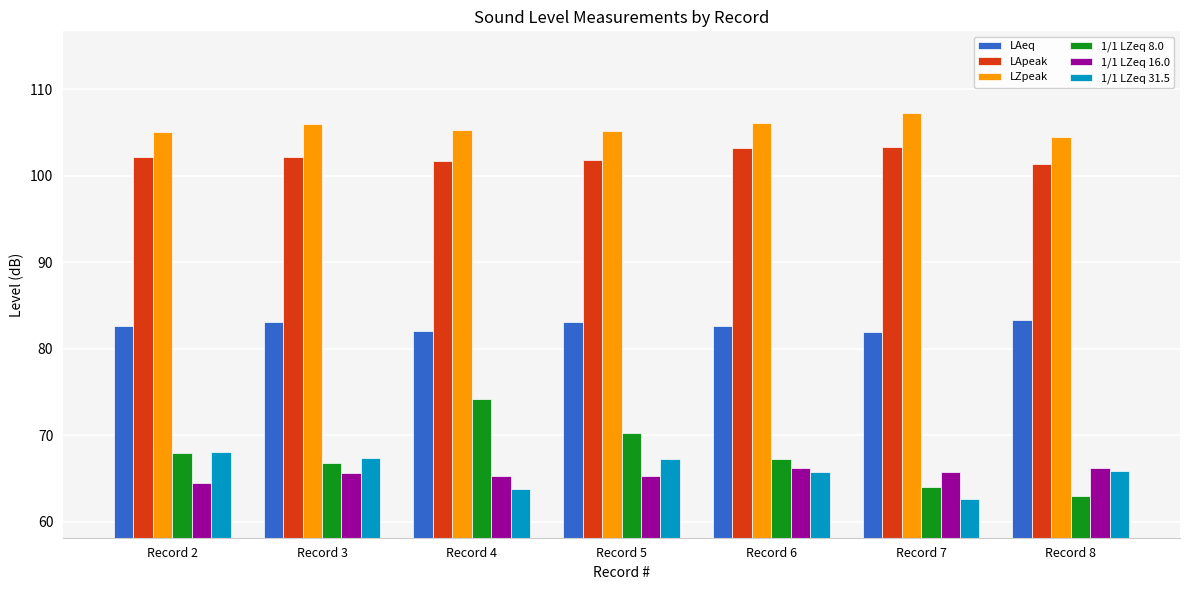

True or false: 1/1 LZeq 31.5 has a value of 62.6 at Record 7.

True